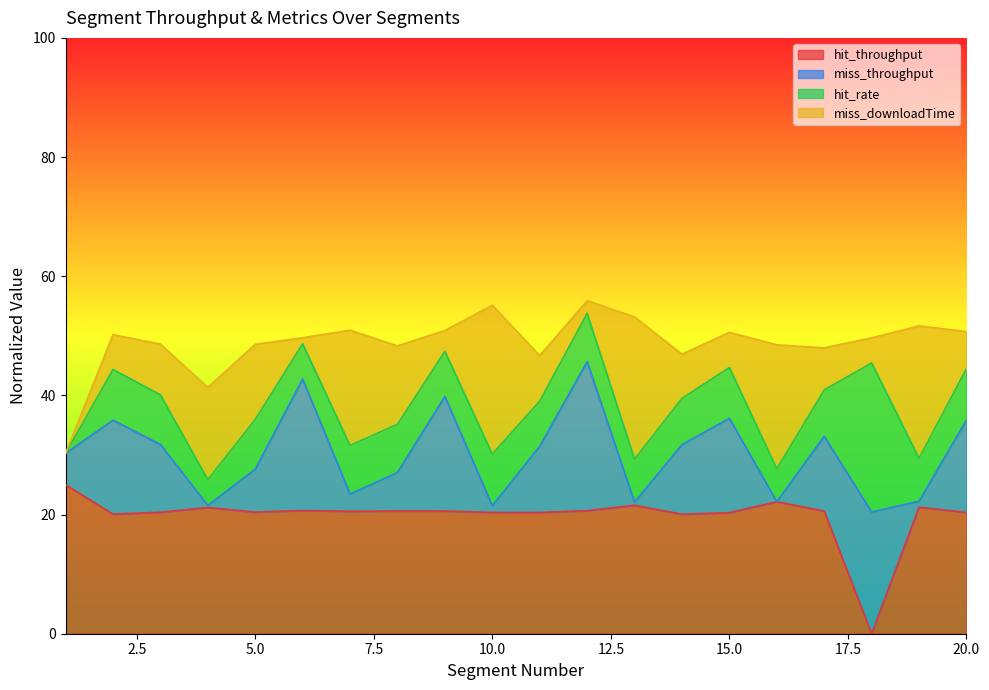

What is the highest value of the hit_throughput series?

25.0